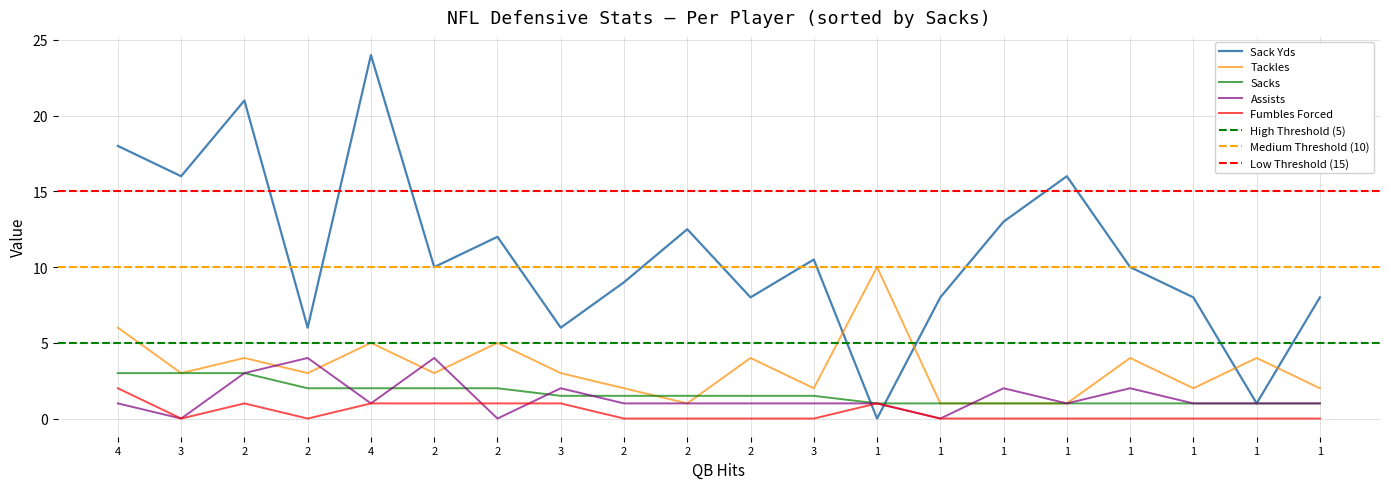

Which series changed the most between 3 and 2?

Sack Yds